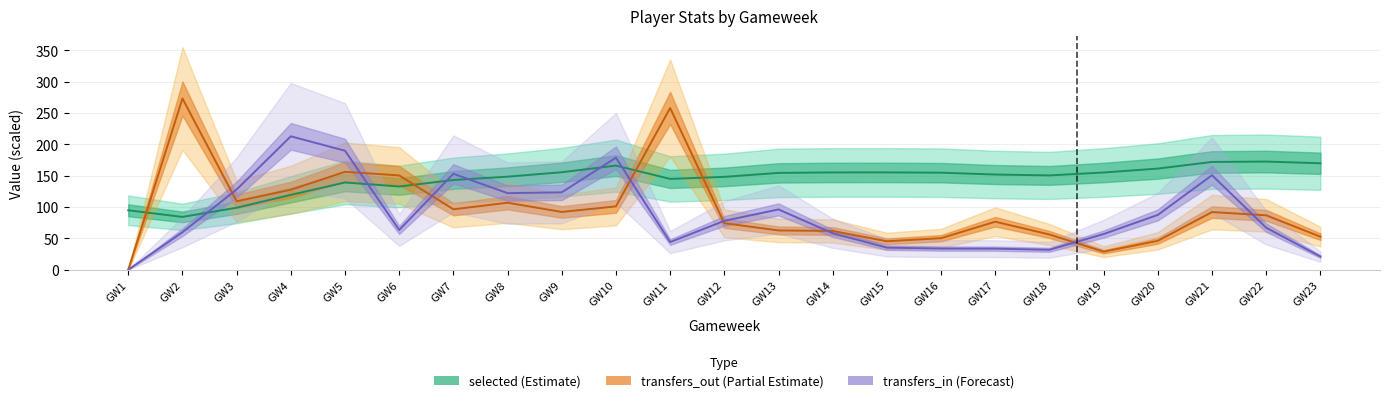

Which label corresponds to the largest value in the chart?

GW2